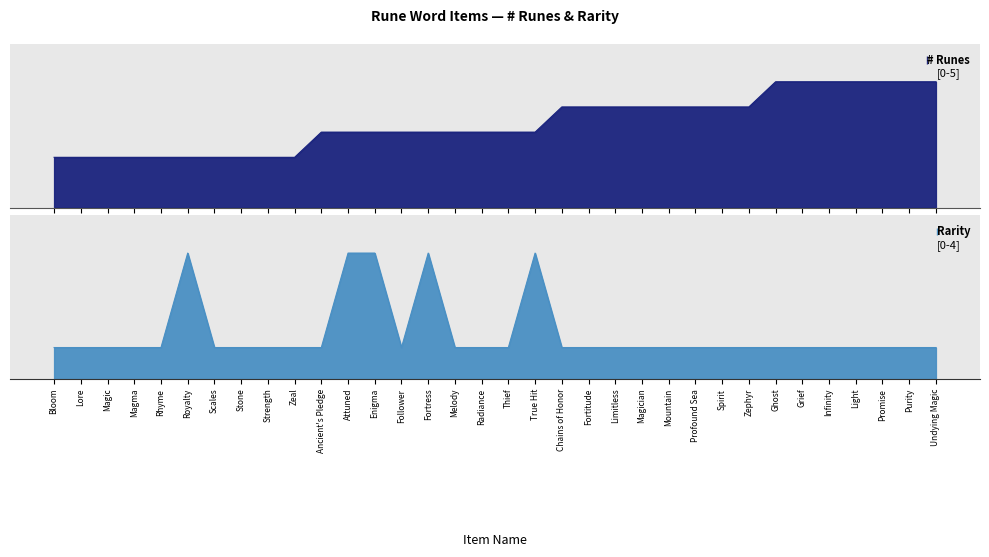

Count the # Runes values in the range 2 to 4.

27